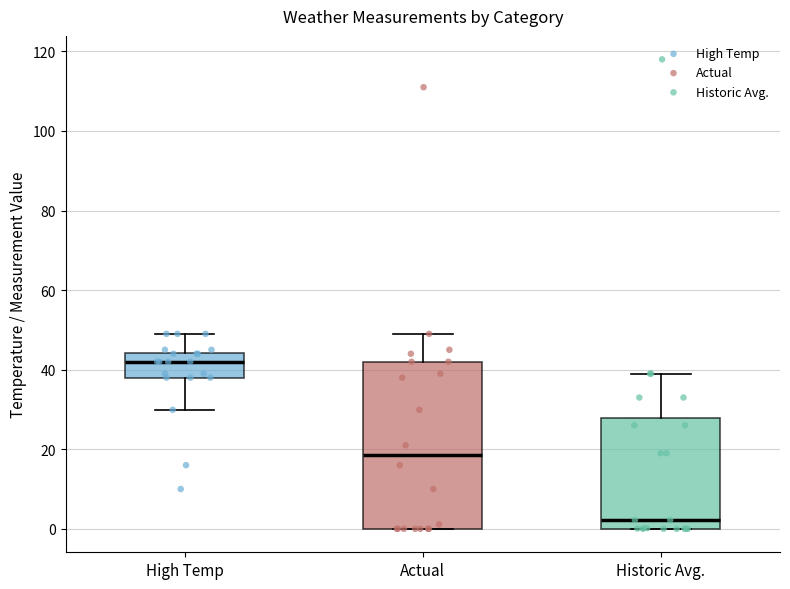

Which box's median line is the lowest?

Historic Avg.